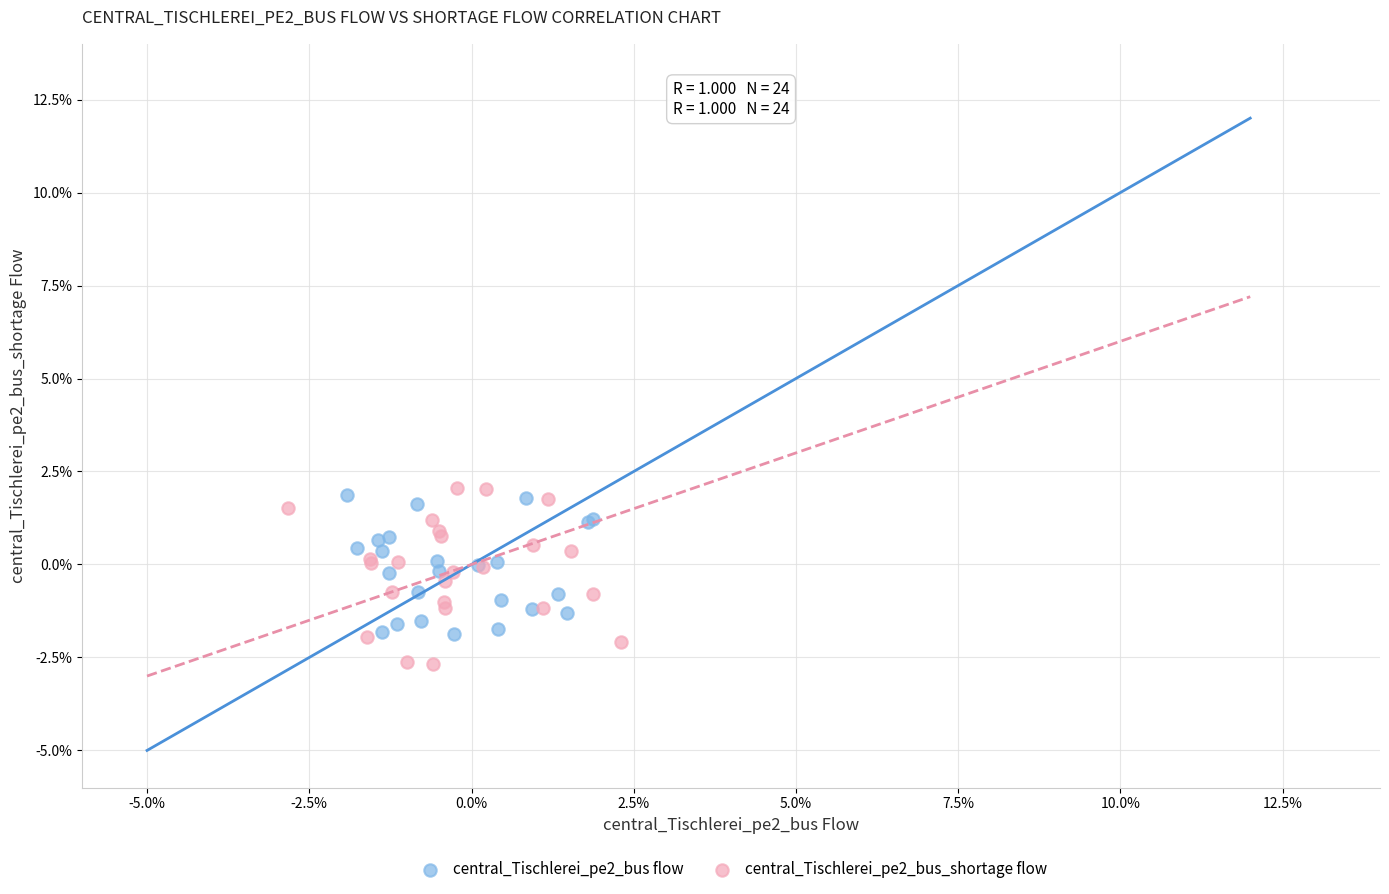

What are all the series names shown in the legend?

central_Tischlerei_pe2_bus flow, central_Tischlerei_pe2_bus_shortage flow